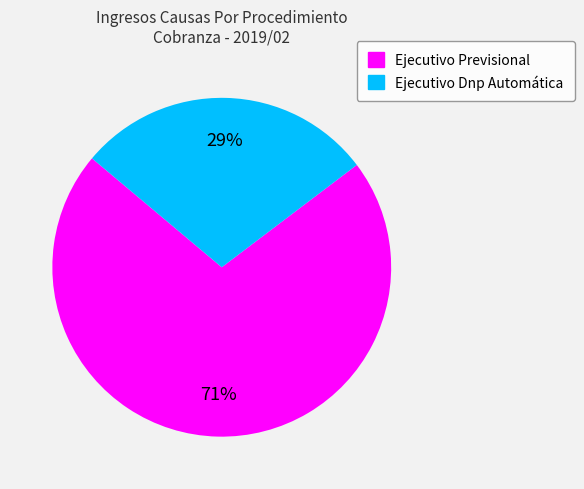

To the nearest percent, what is the average slice percentage?

50%